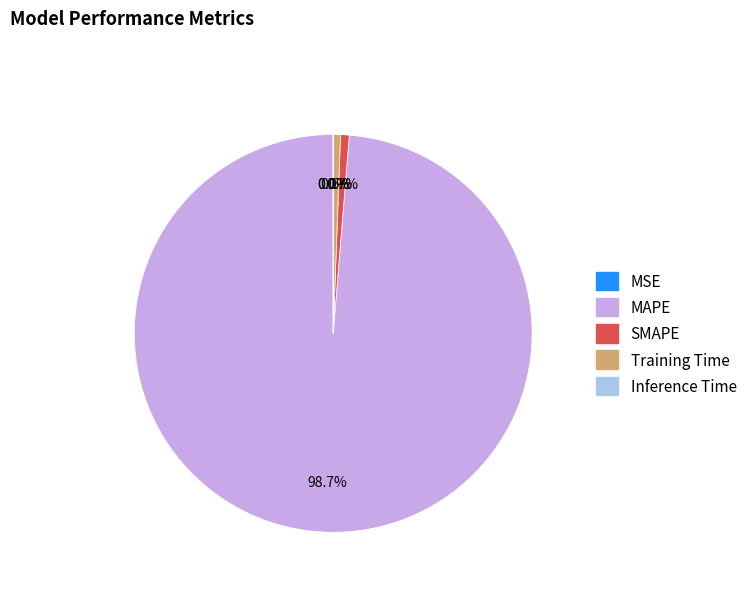

To the nearest percent, what is the average slice percentage?

20%